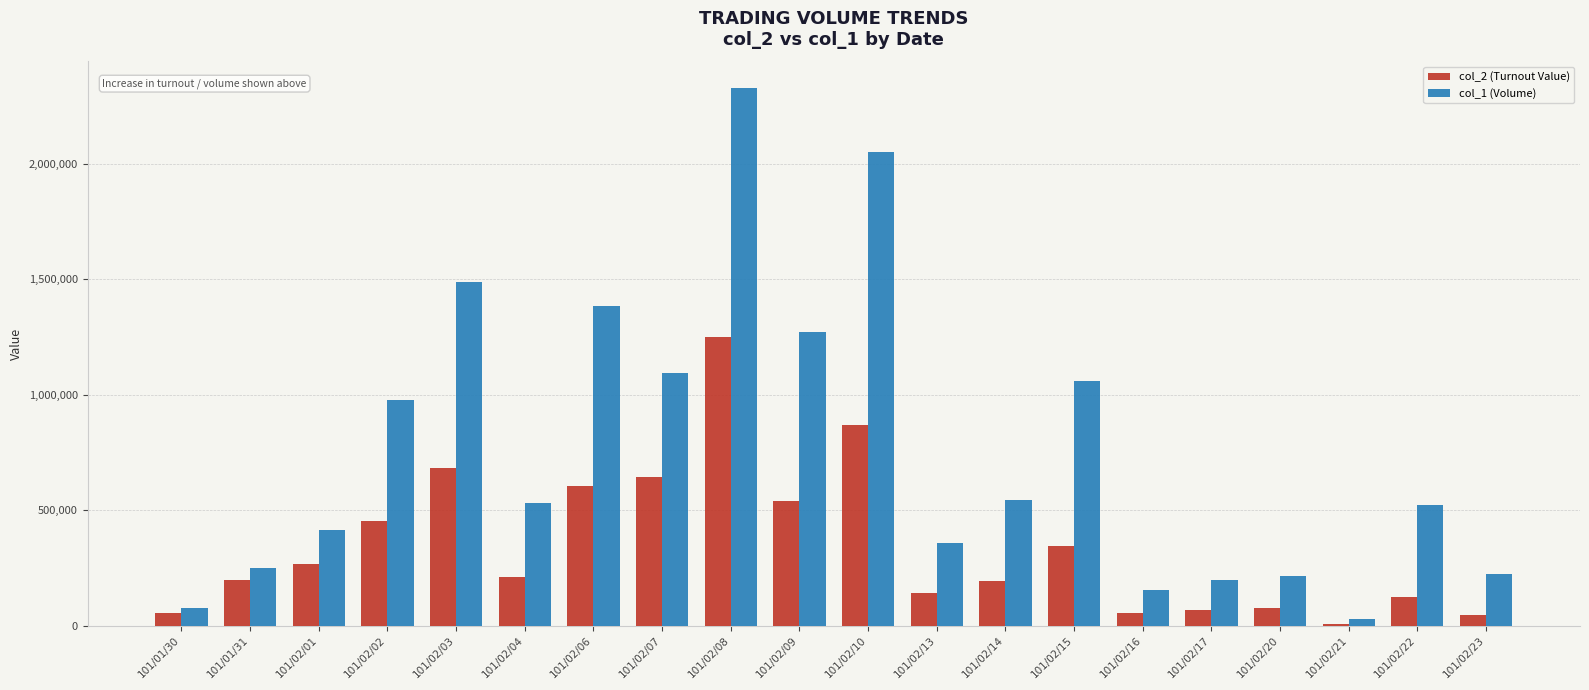

True or false: col_2 (Turnout Value) has a value of 9000 at 101/02/21.

True